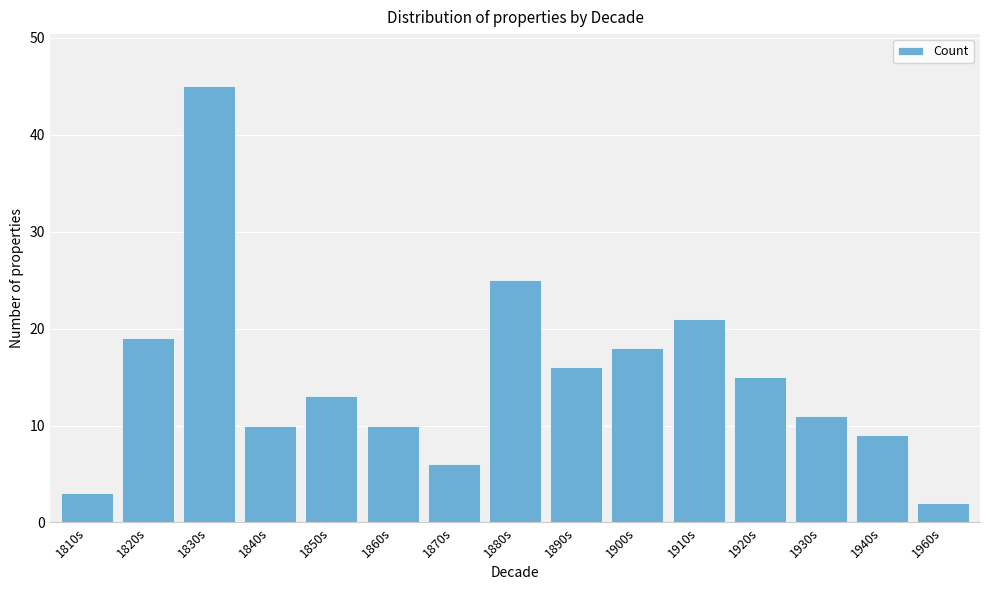

Reading right to left, extract all data points from this chart.

2	9	11	15	21	18	16	25	6	10	13	10	45	19	3